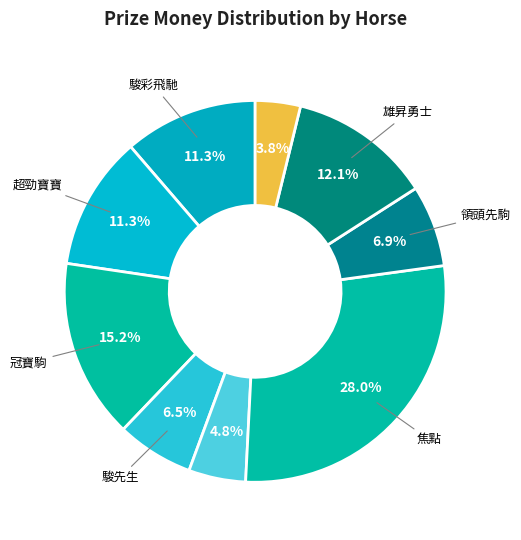

Is there a majority slice in this chart?

No